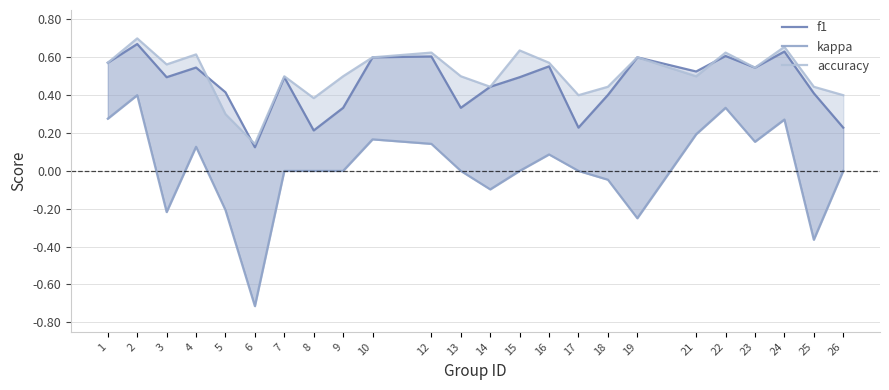

Rank the series at 4 from lowest to highest value.

kappa, f1, accuracy